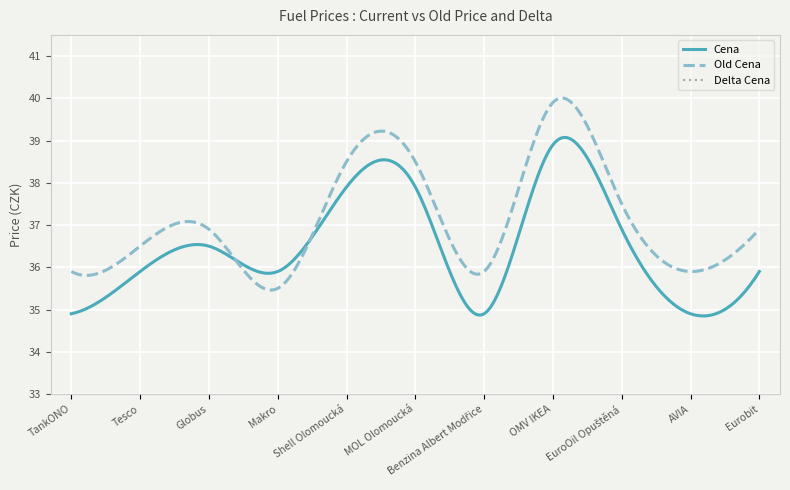

What is the sum of all Cena values?

10946.2